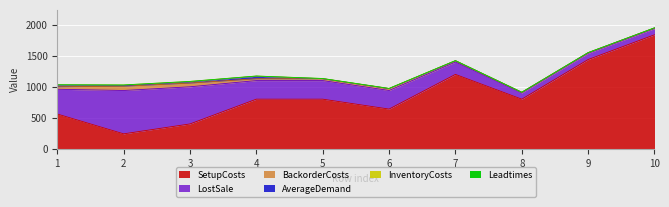

What is the highest value of the SetupCosts series?

1840